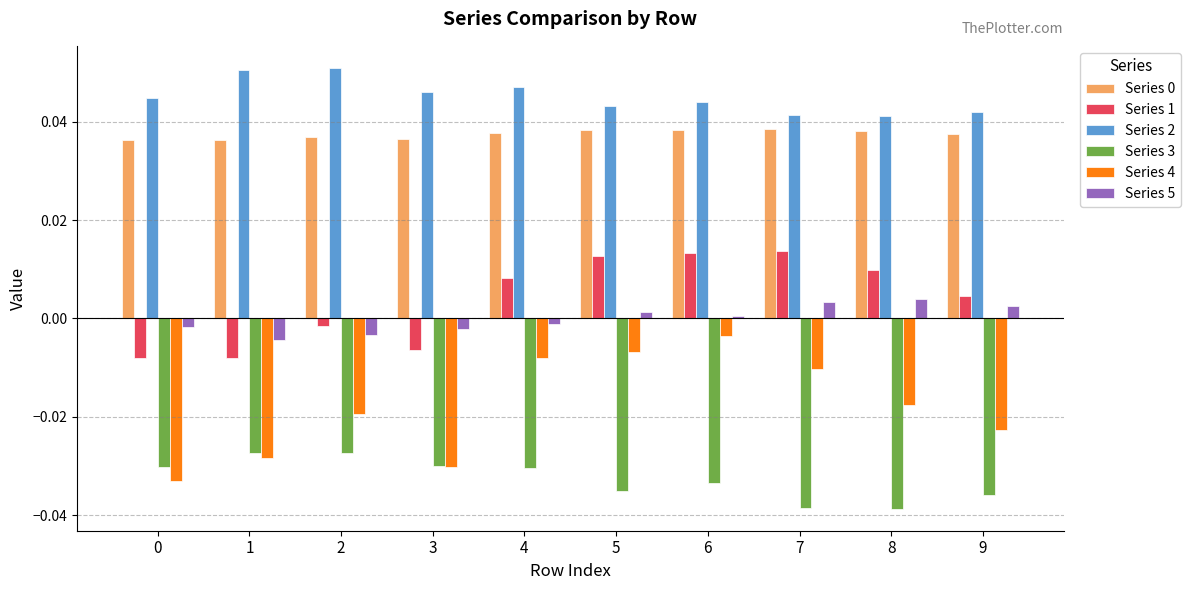

Is it true that Series 4 equals -0.0 at 0?

True